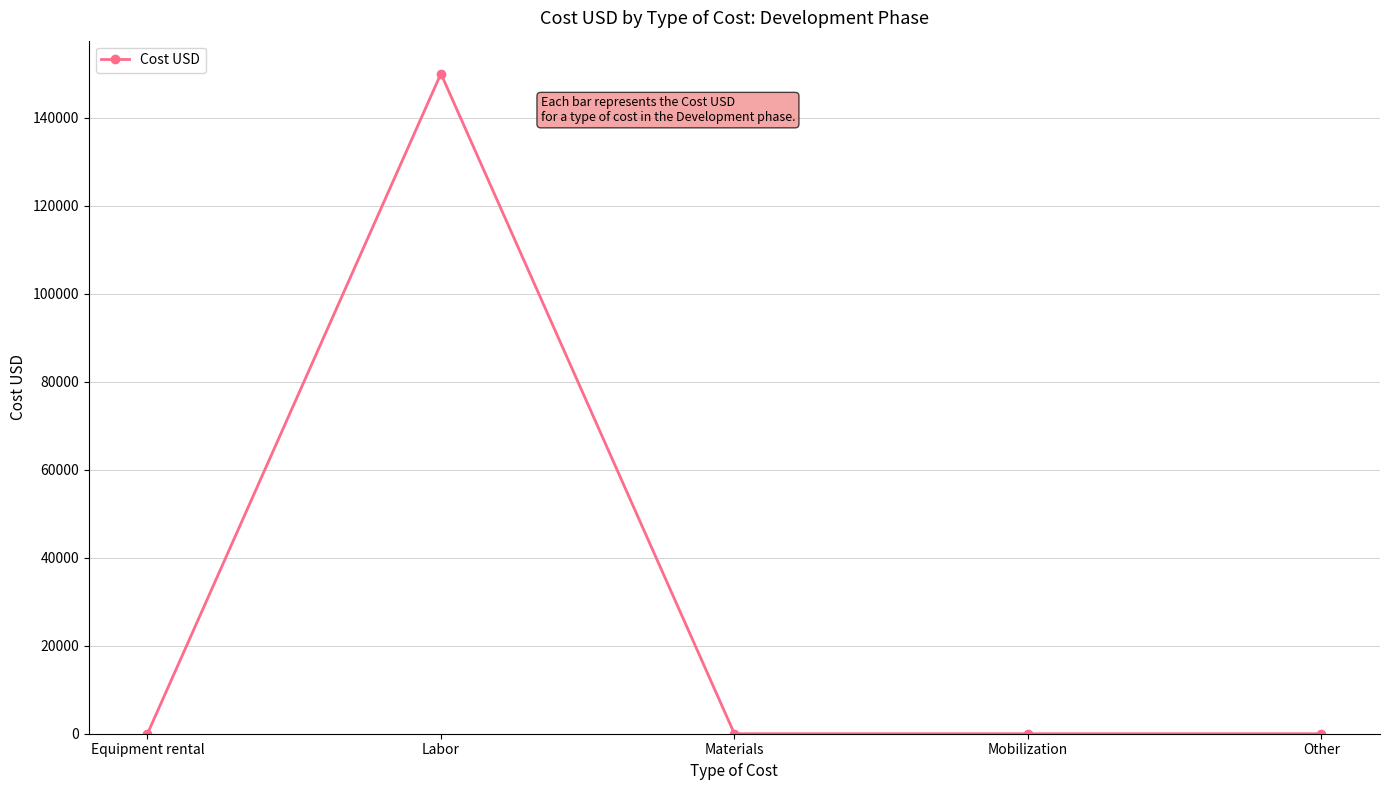

Count the number of categories in the chart.

5